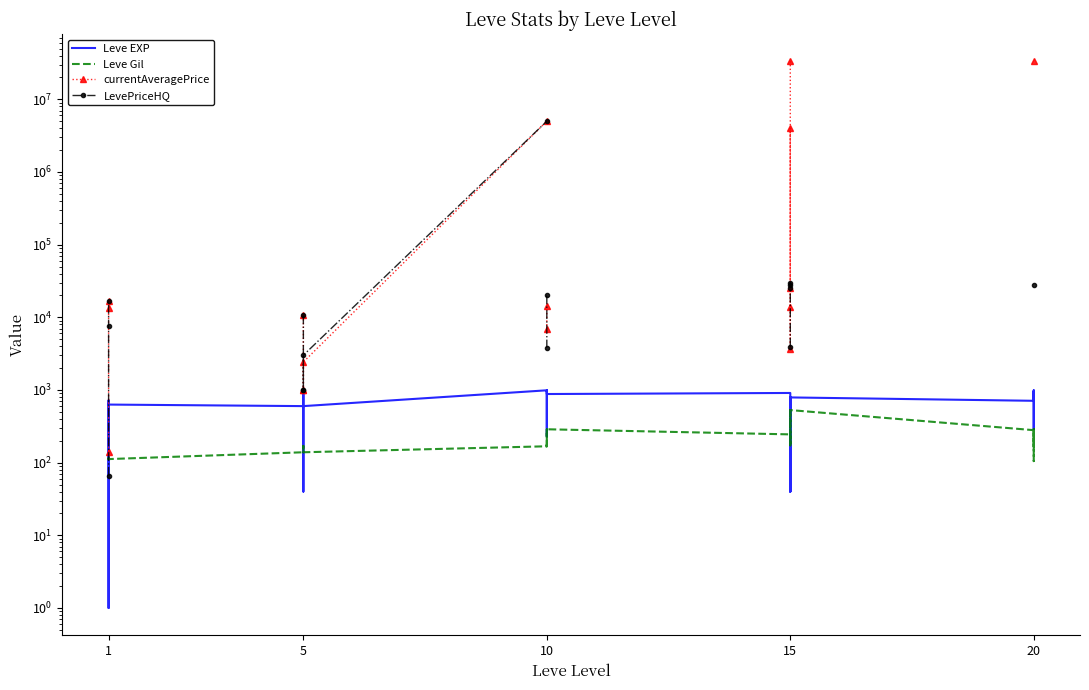

Where does the Leve Gil series first go above 170?

10